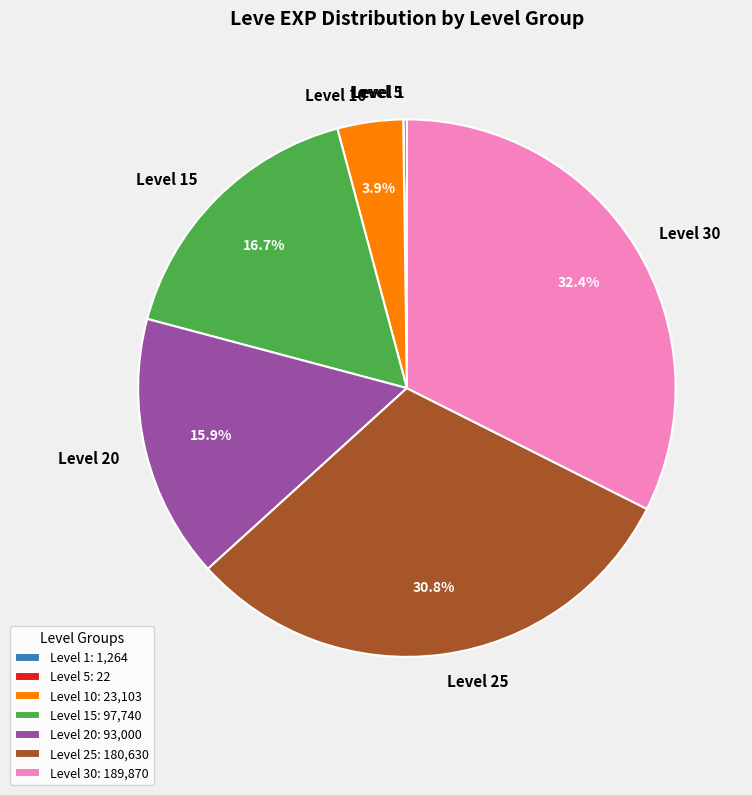

What percentage is NOT represented by Level 30?

67.6%